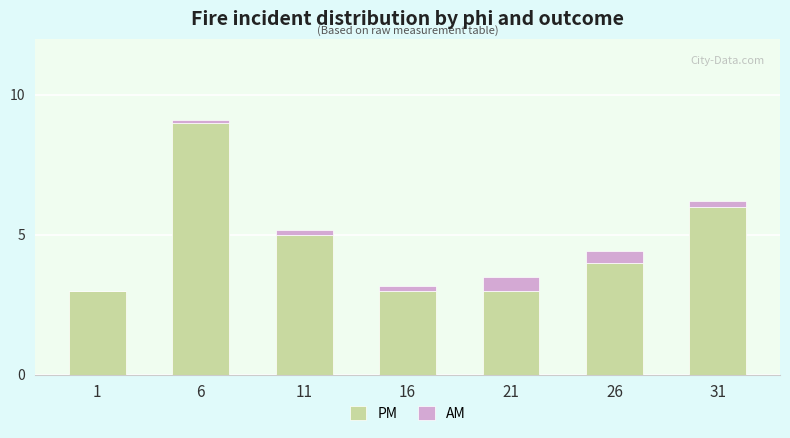

Reading right to left, list the values for the PM series.

31=6.0	26=4.0	21=3.0	16=3.0	11=5.0	6=9.0	1=3.0